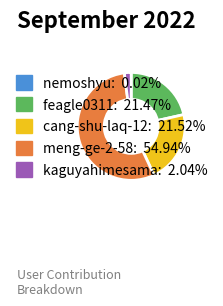

What is the ratio of the value at feagle0311 to the value at cang-shu-laq-12?

1.0